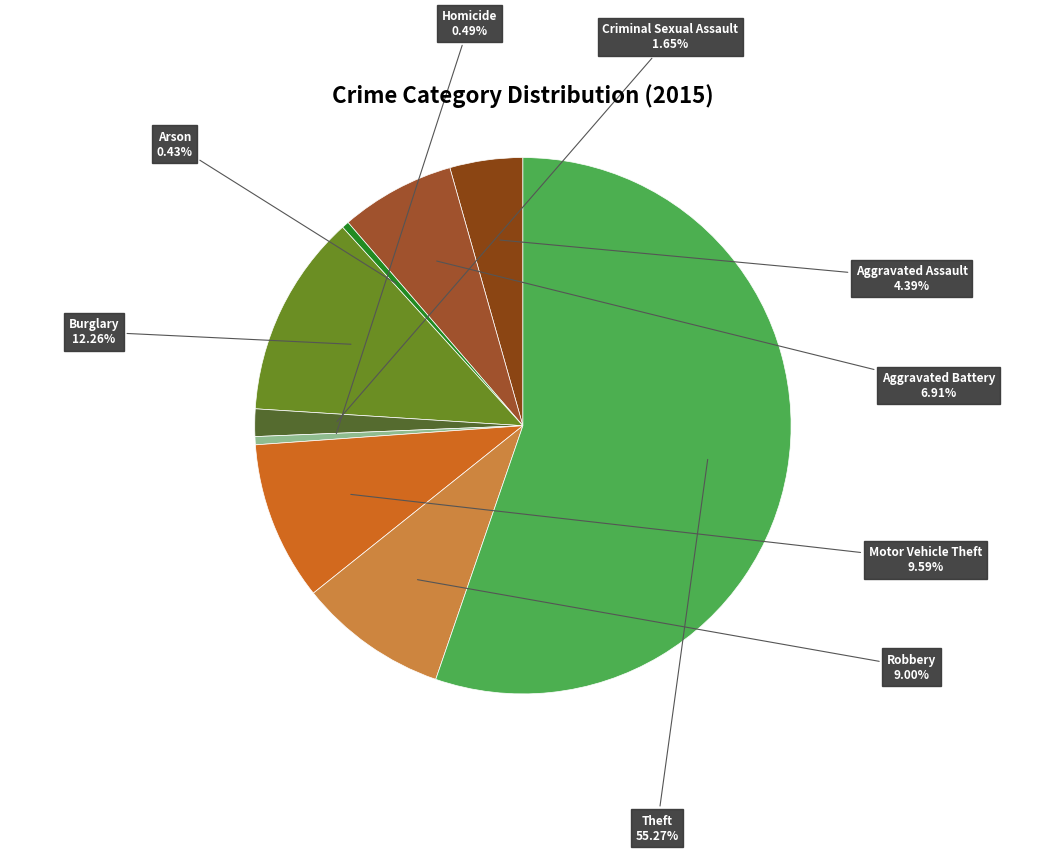

Do Homicide and Robbery together represent more than half of the pie?

No